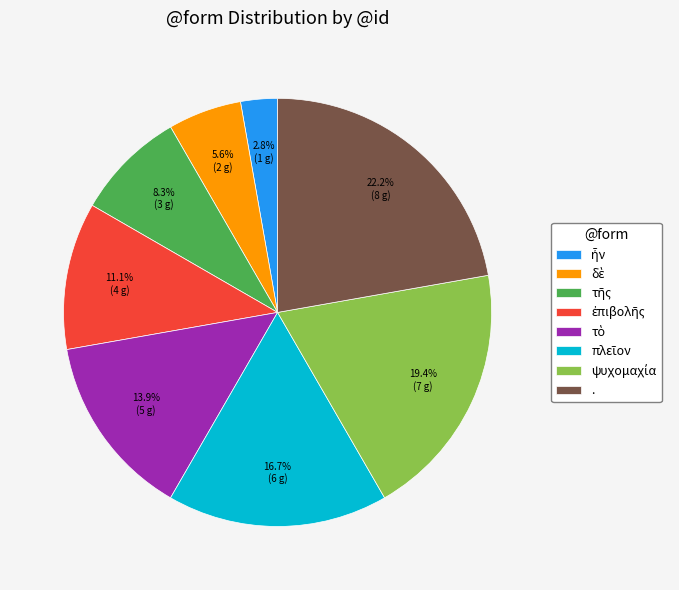

Which category has the biggest portion of the pie?

.